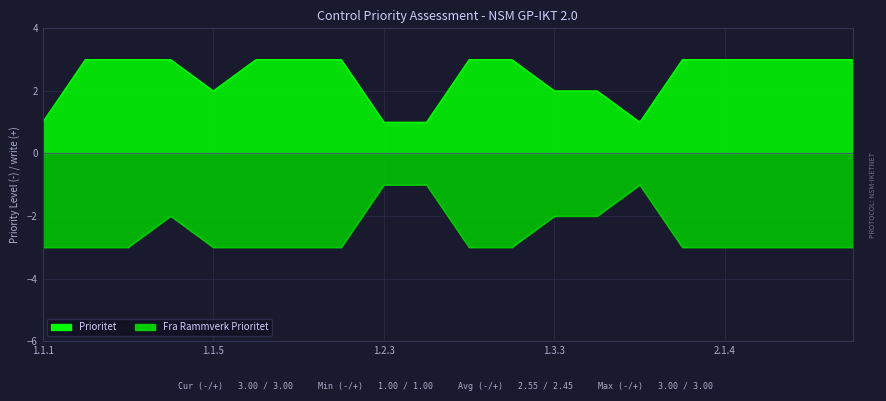

How many Fra Rammverk Prioritet values are between -3 and -2?

17